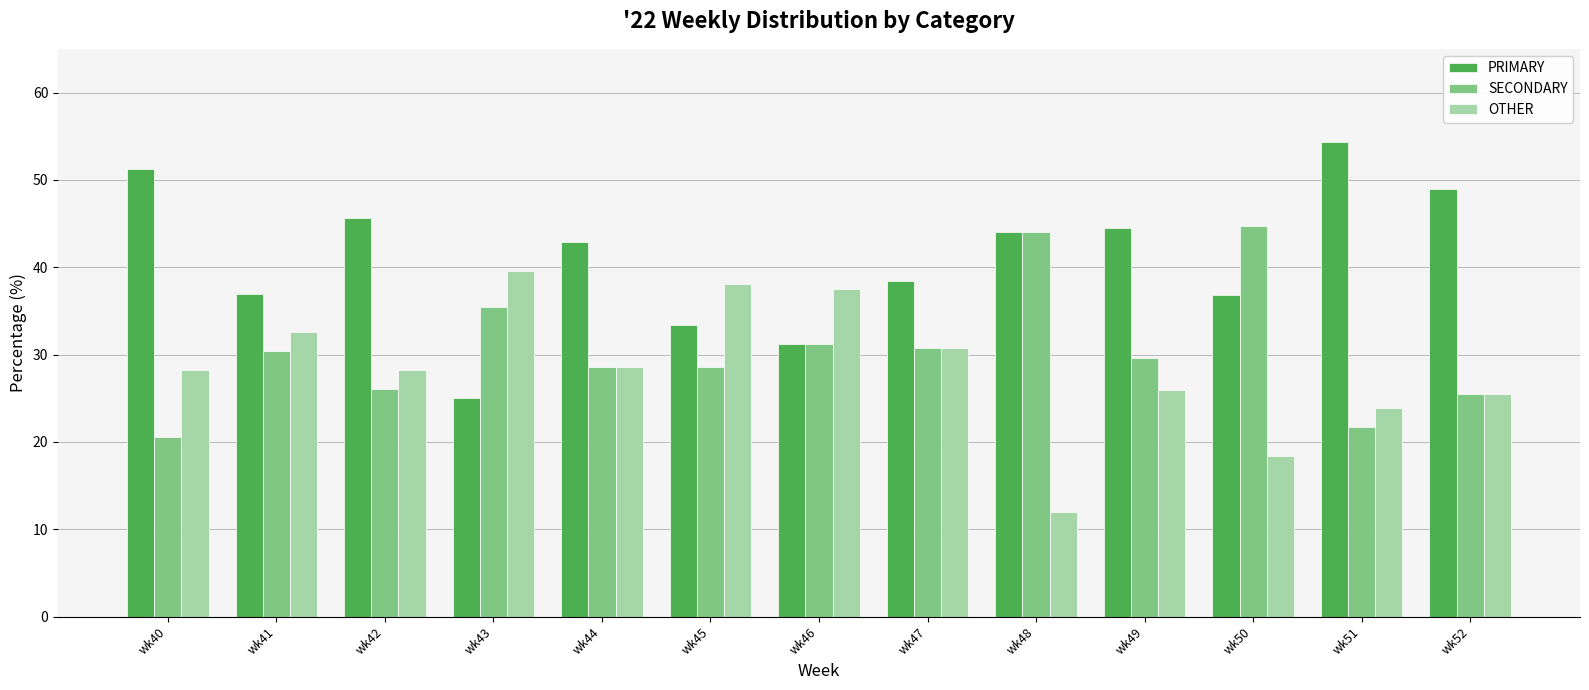

The PRIMARY series shows 8.9 at wk41. True or false?

False